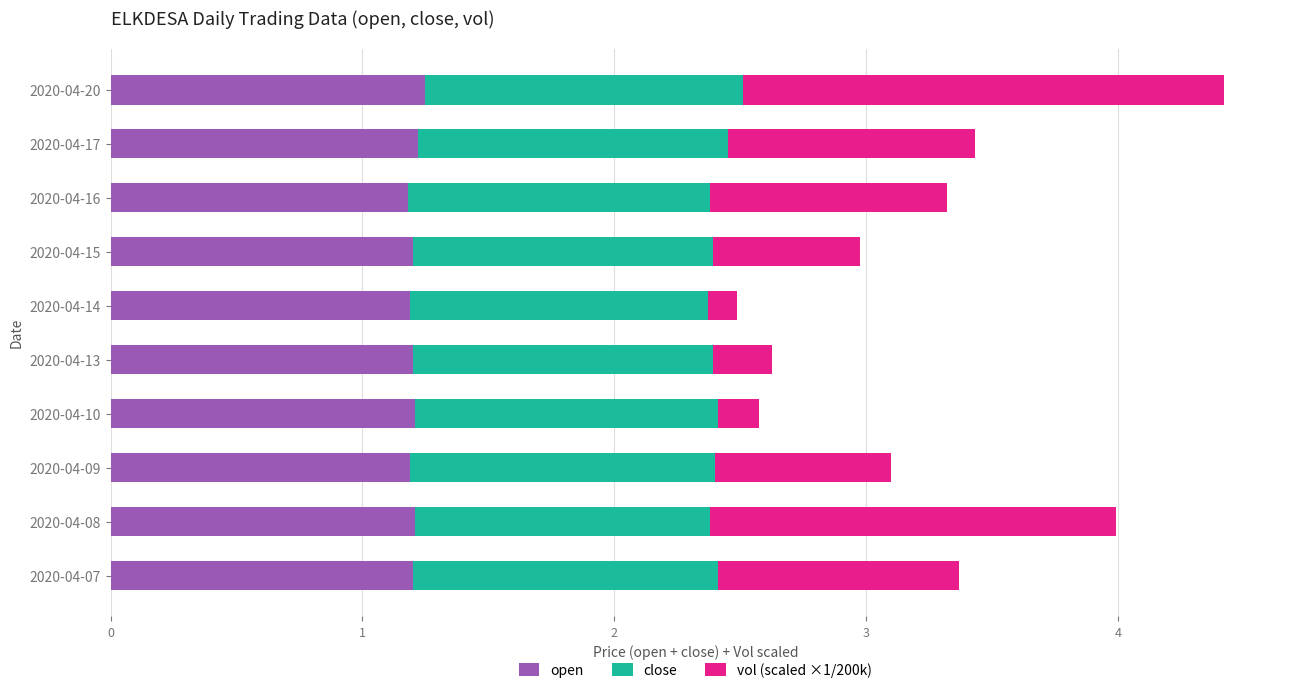

What is the total value across all series at 2020-04-16?

3.3